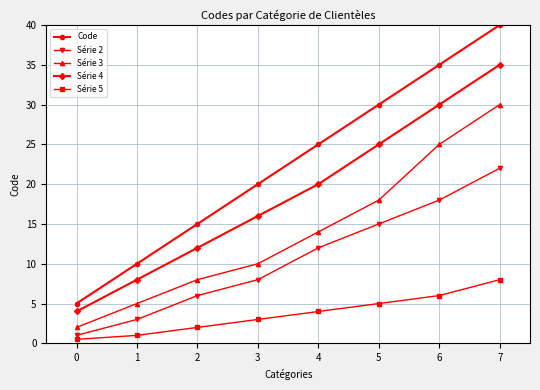

What is the difference between the maximum and minimum values in the Série 3 series?

28.0